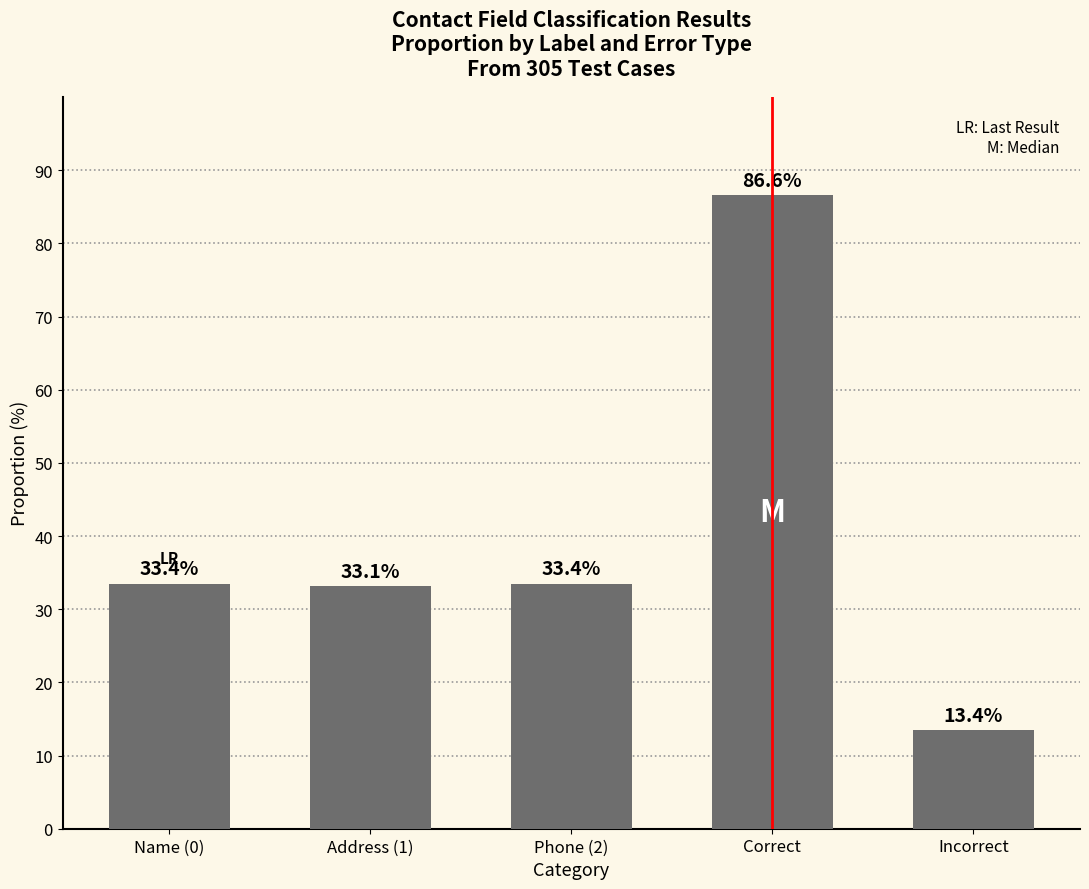

What is the sum of the values at Phone (2) and Name (0)?

66.9